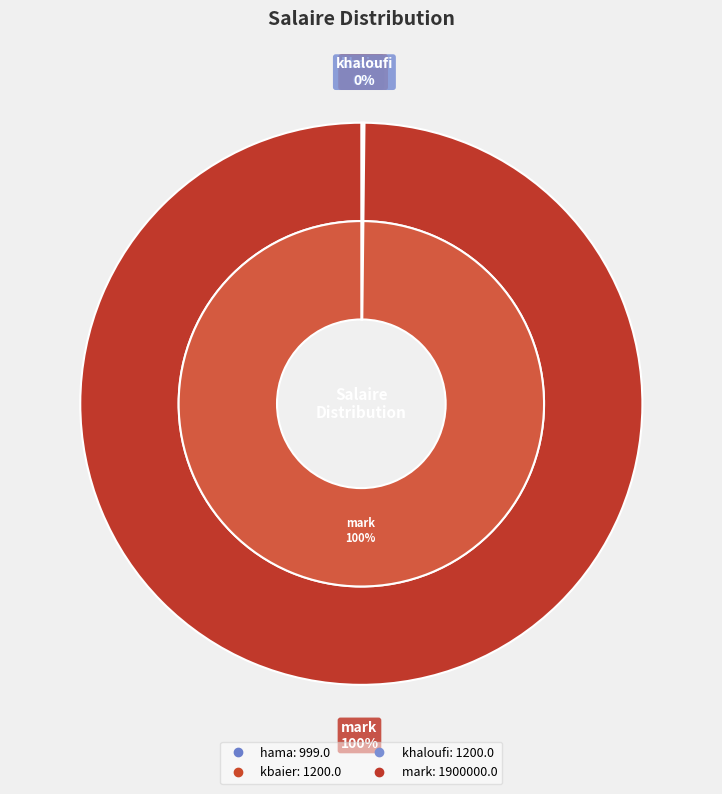

How much of the chart is everything except hama?

99.9%